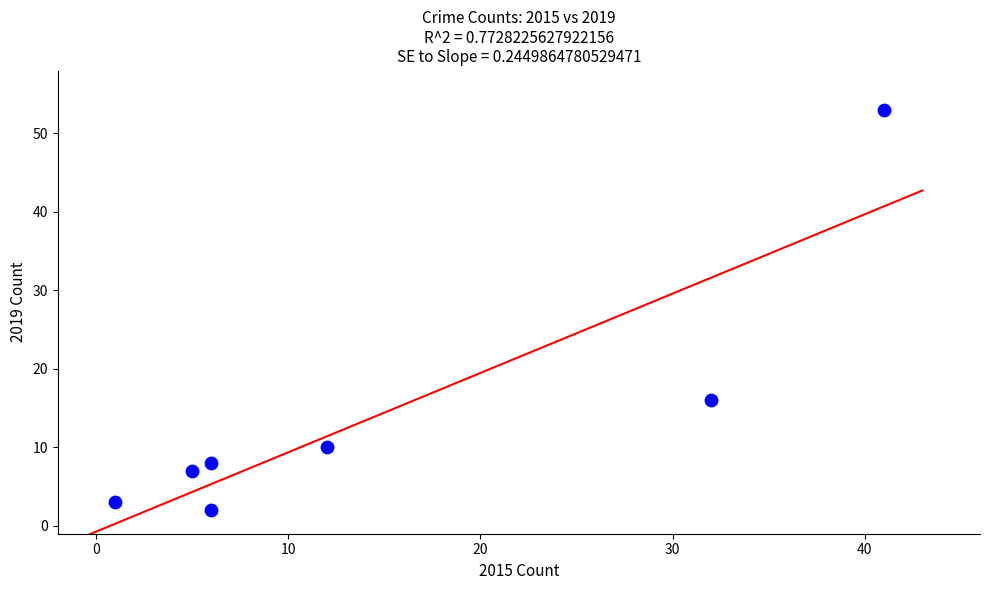

What Y value in the scatter plot is closest to 27?

16